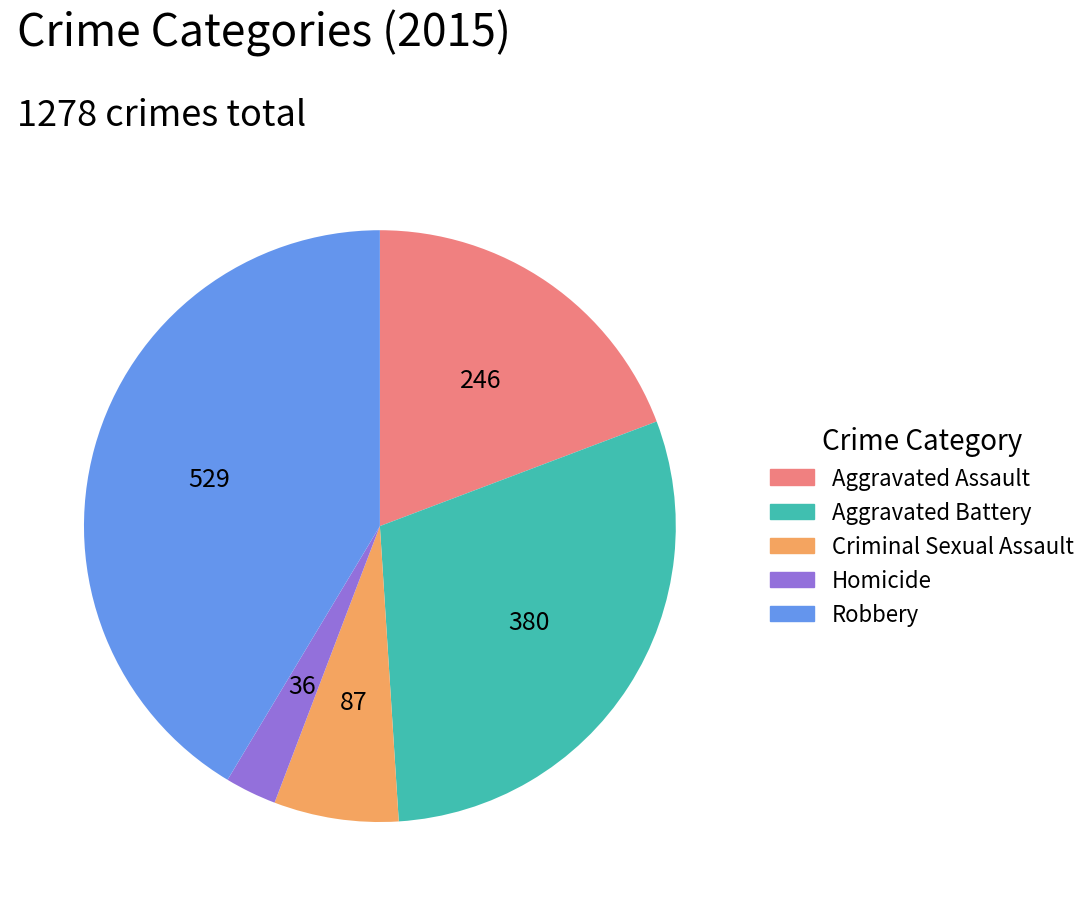

Is it true that Robbery is 31% of the pie?

False